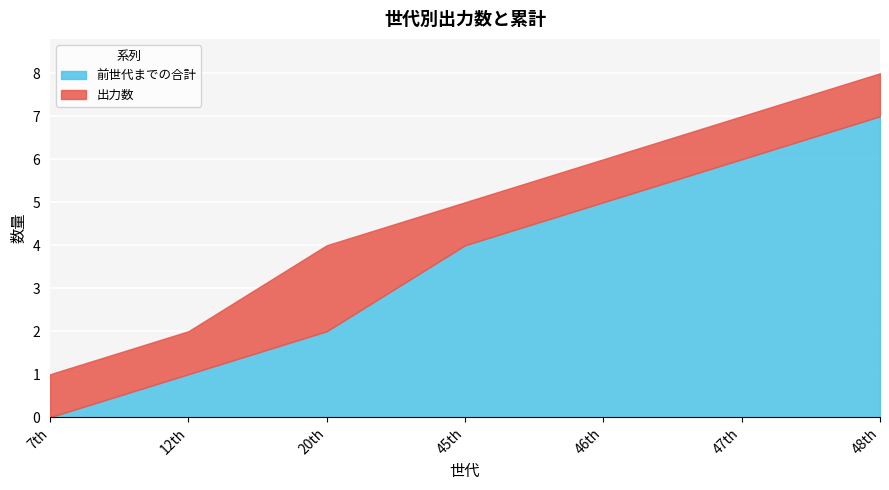

True or false: 前世代までの合計 has more than 2 points higher than both neighbors.

False